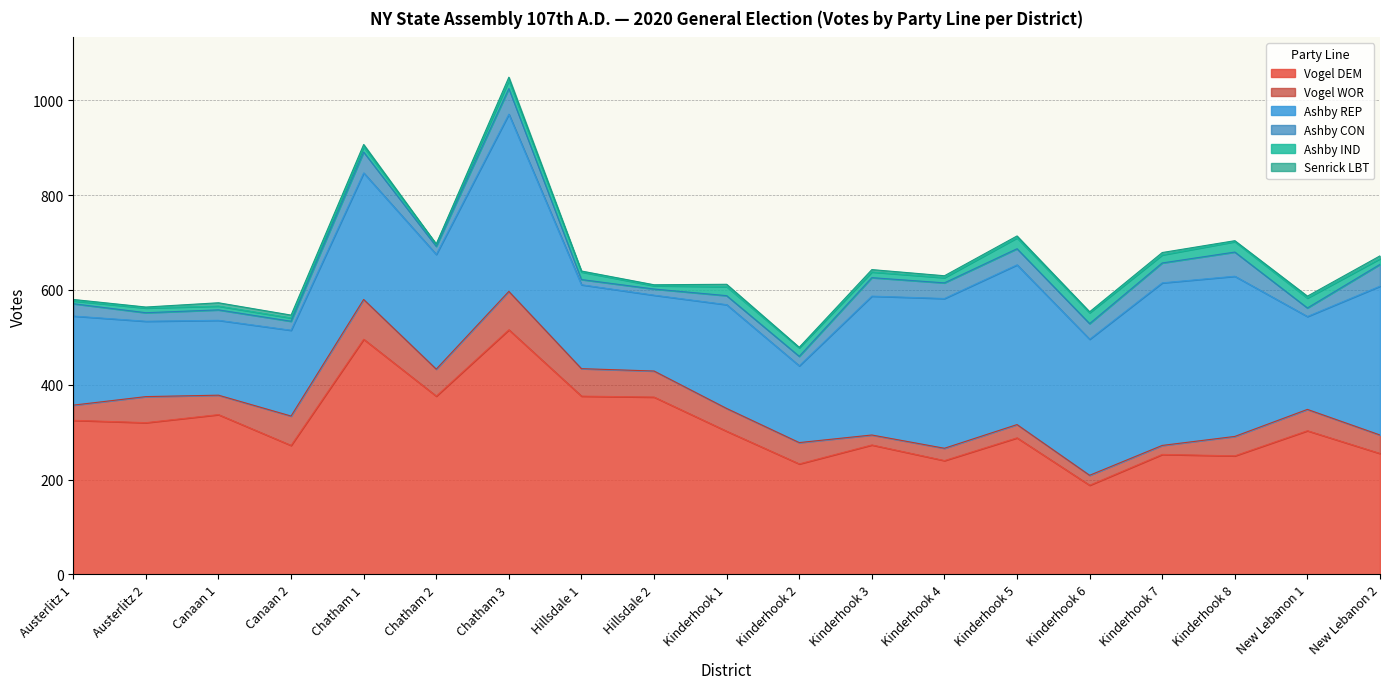

True or false: Senrick LBT and Vogel DEM cross at least once.

False